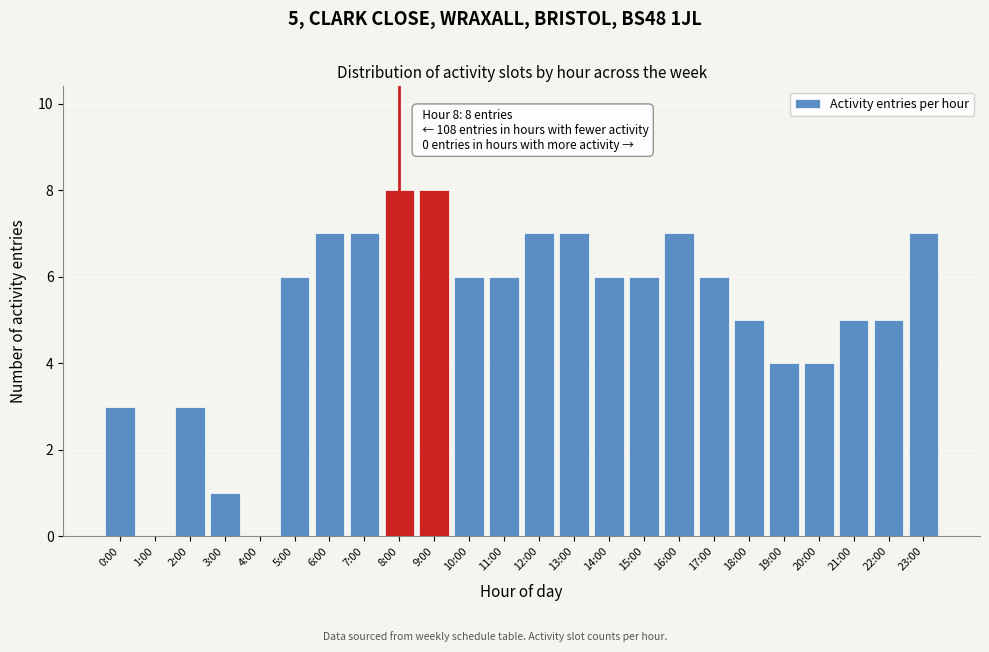

Reading left to right, extract all data points from this chart.

0:00=3	1:00=0	2:00=3	3:00=1	4:00=0	5:00=6	6:00=7	7:00=7	8:00=8	9:00=8	10:00=6	11:00=6	12:00=7	13:00=7	14:00=6	15:00=6	16:00=7	17:00=6	18:00=5	19:00=4	20:00=4	21:00=5	22:00=5	23:00=7